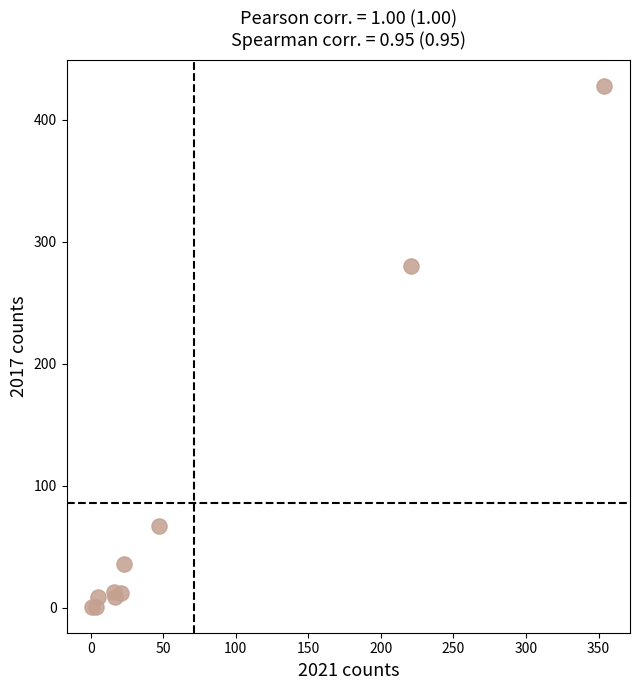

What Y value in the scatter plot is closest to 214?

280